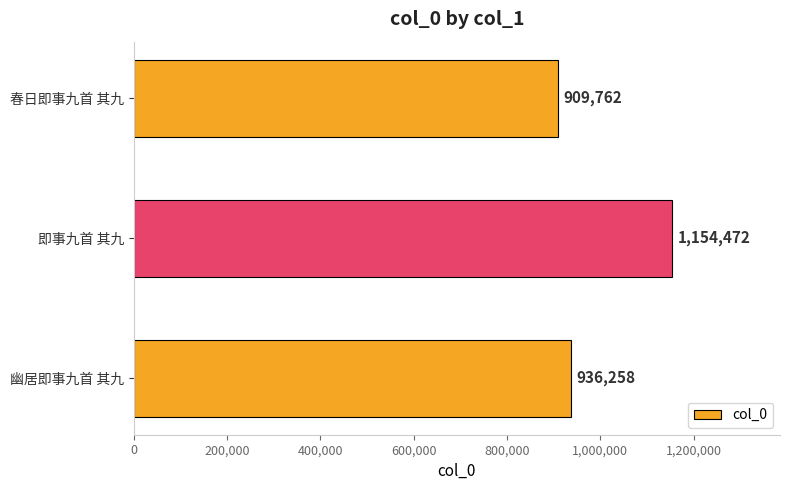

Which has a higher value, 春日即事九首 其九 or 即事九首 其九?

即事九首 其九